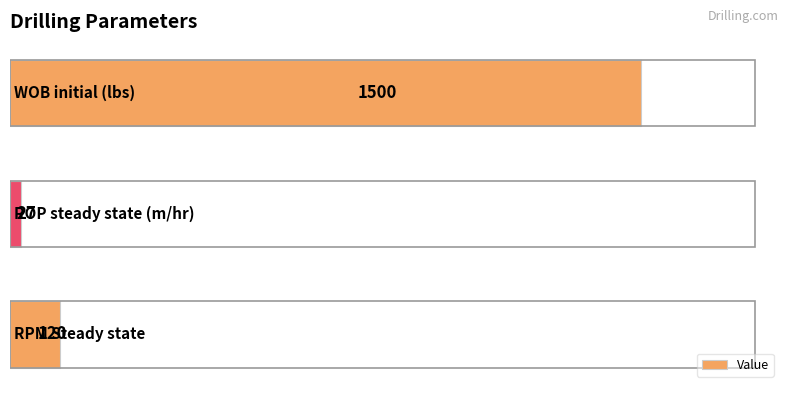

What is the maximum value shown in the chart?

1500